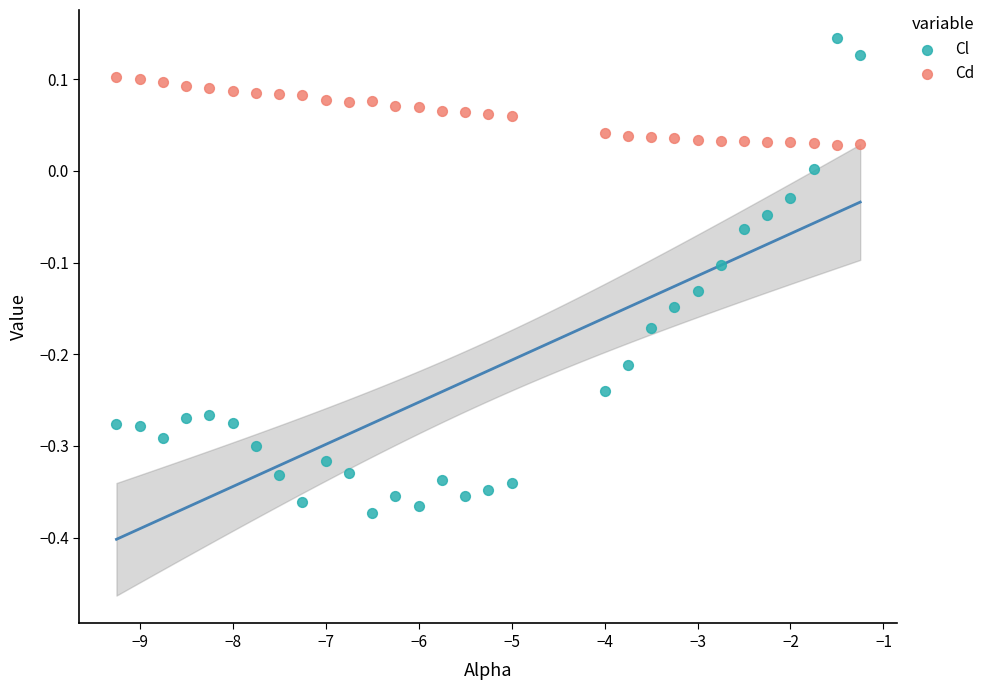

What are all the series names shown in the legend?

Cl, Cd